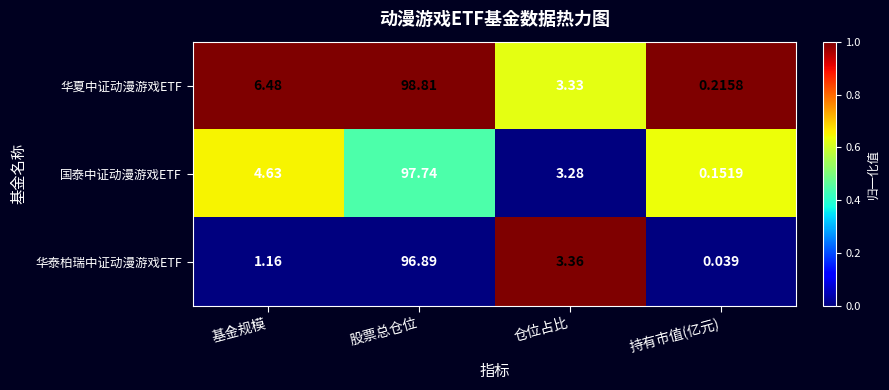

How many distinct data groups are displayed?

3